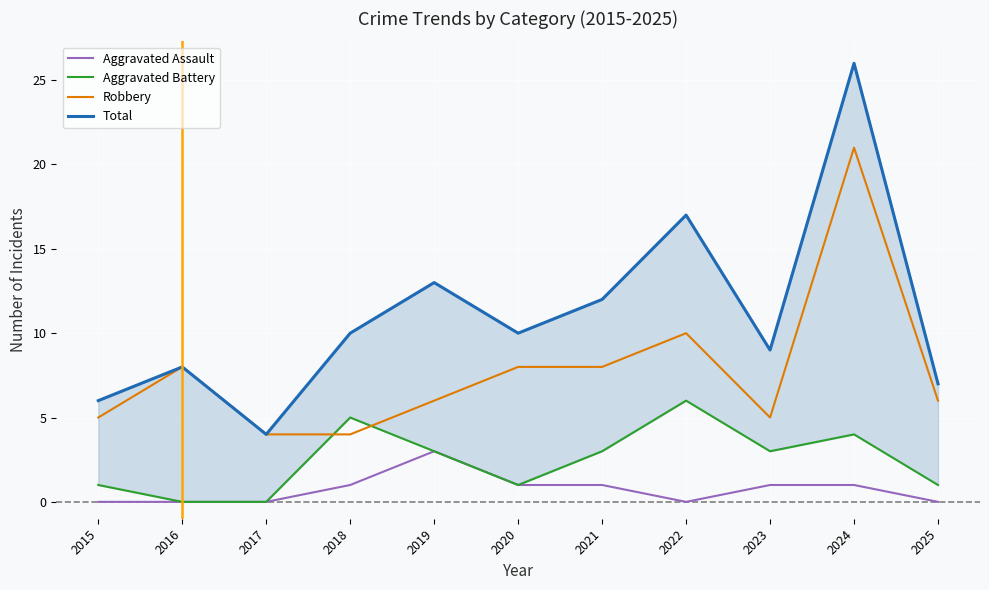

What is the approximate value of Total at 2018, to the nearest 5?

10